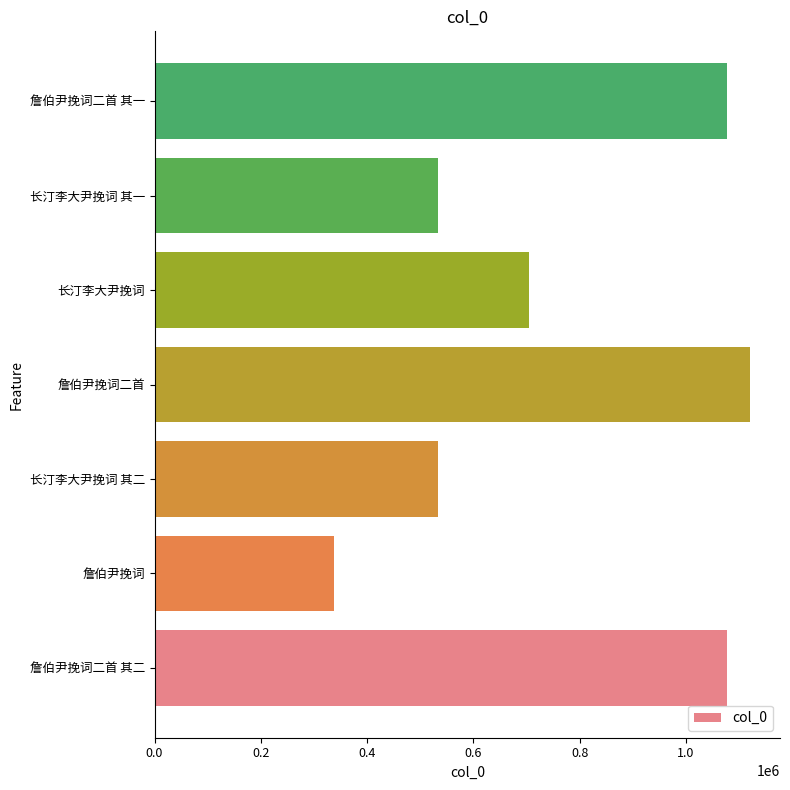

Approximately how many times larger is the value at 长汀李大尹挽词 compared to 长汀李大尹挽词 其二?

1.3